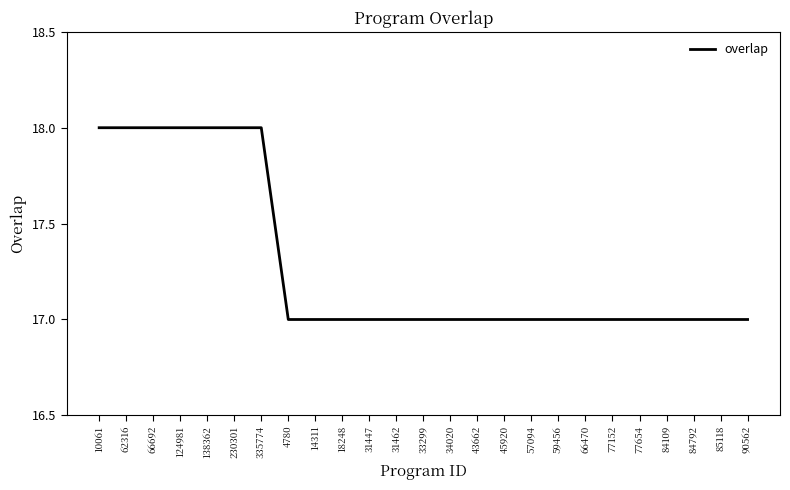

What is the greatest value displayed?

18